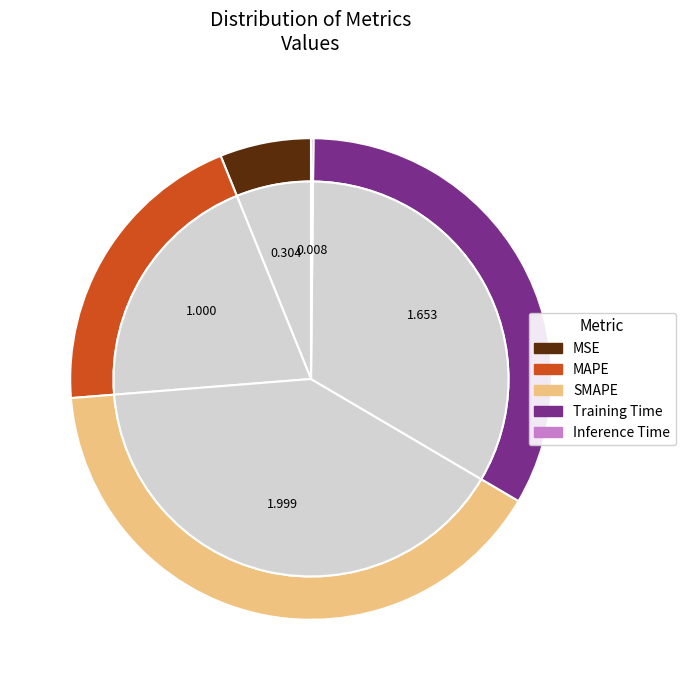

What is the largest slice in the pie chart?

SMAPE